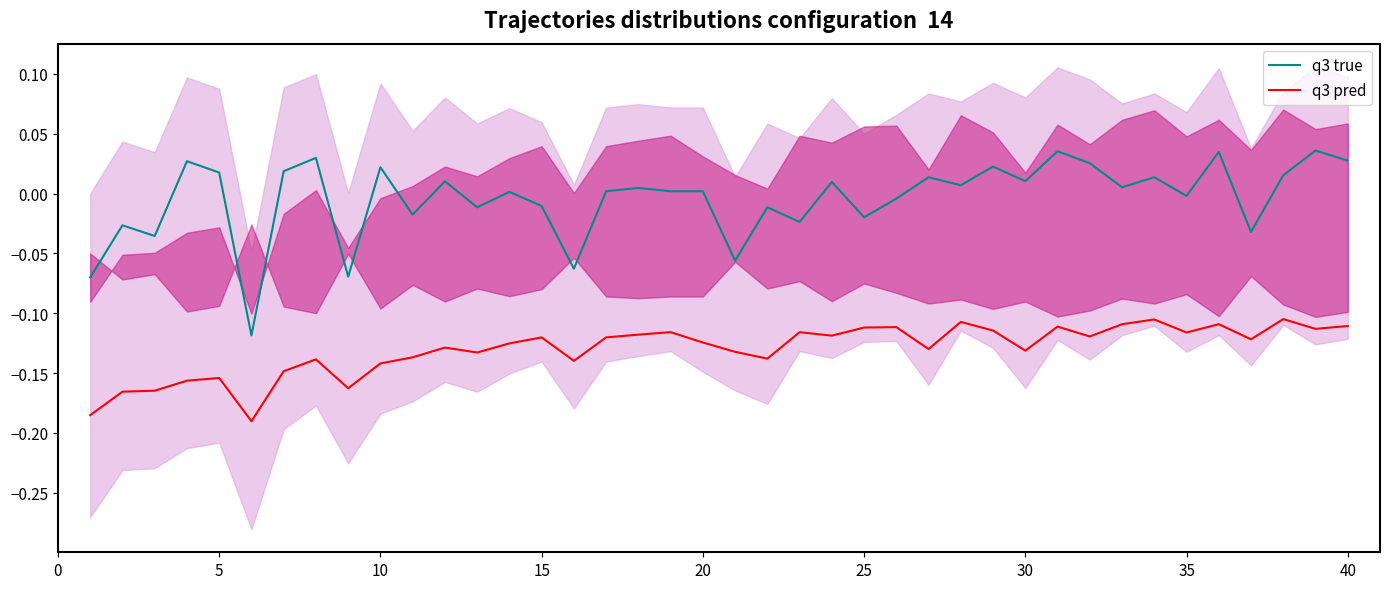

What is the value of the q3 pred point at the 35th from the left?

-0.1